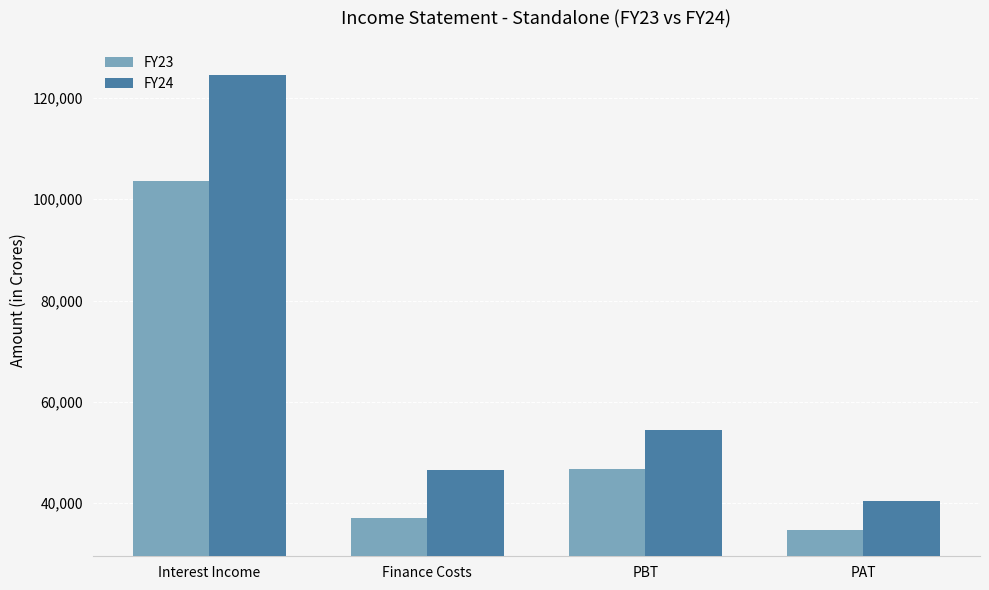

Reading left to right, what are all the values shown in this chart?

FY23: Interest Income=103686.1	Finance Costs=36991.4	PBT=46664.3	PAT=34735.3
FY24: Interest Income=124475.7	Finance Costs=46547.6	PBT=54487.8	PAT=40496.7